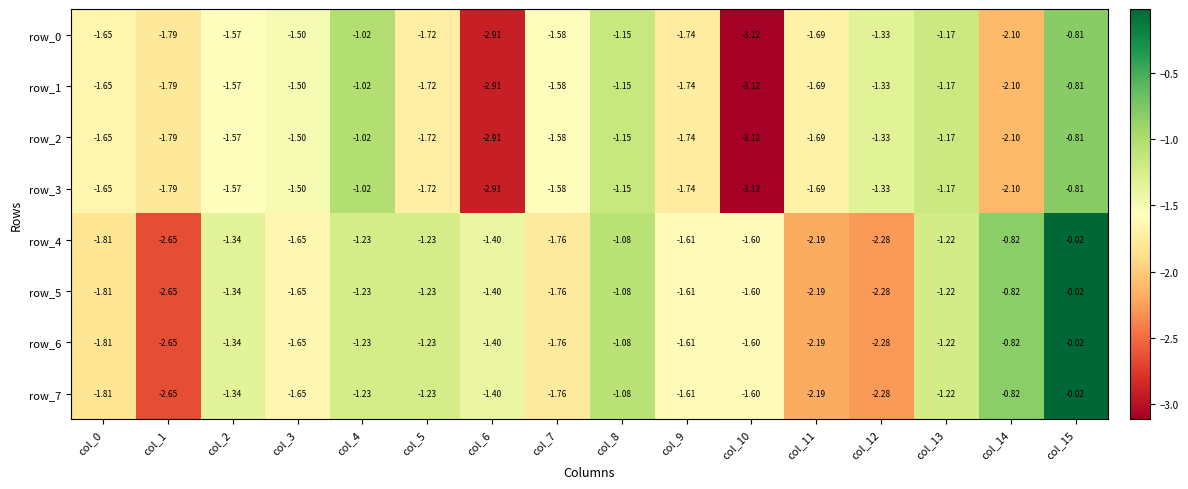

What is the sum of all row_5 values?

-23.9